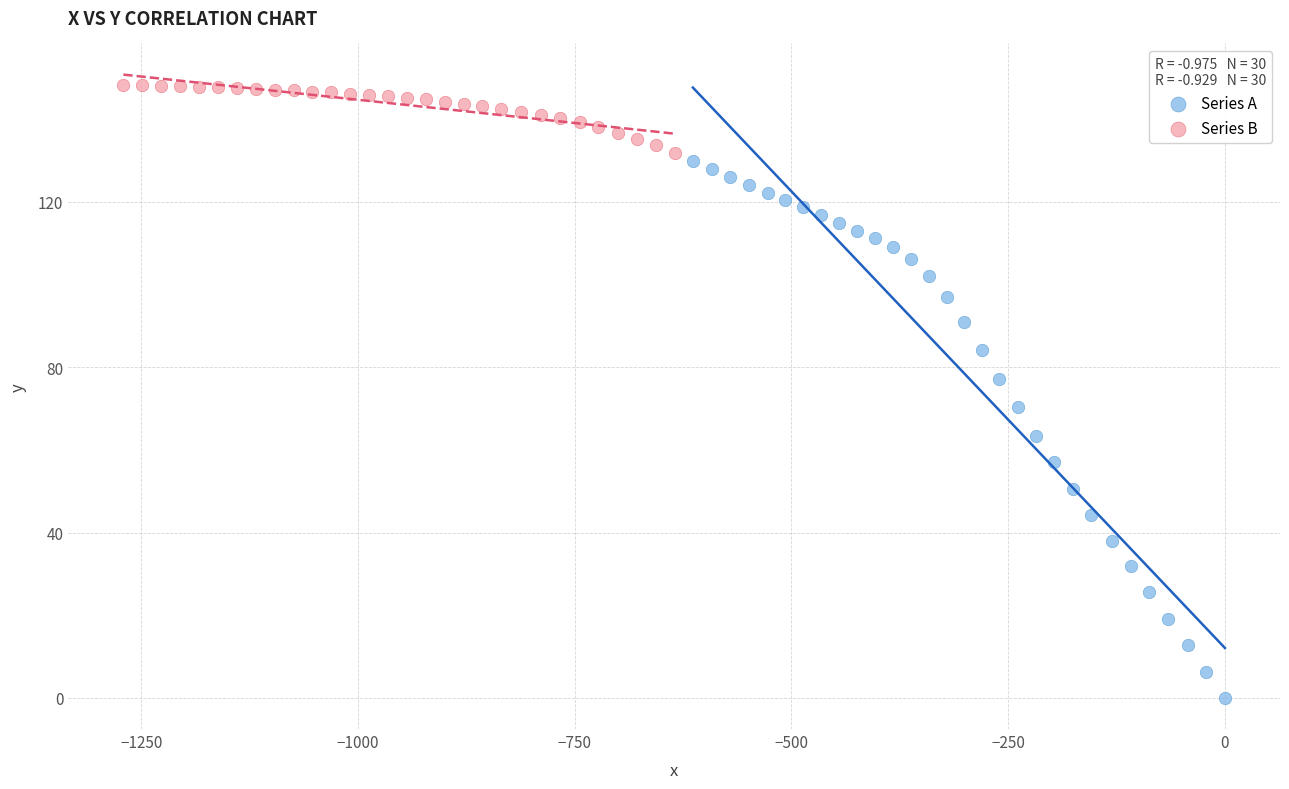

Which series reaches the maximum Y coordinate?

Series B